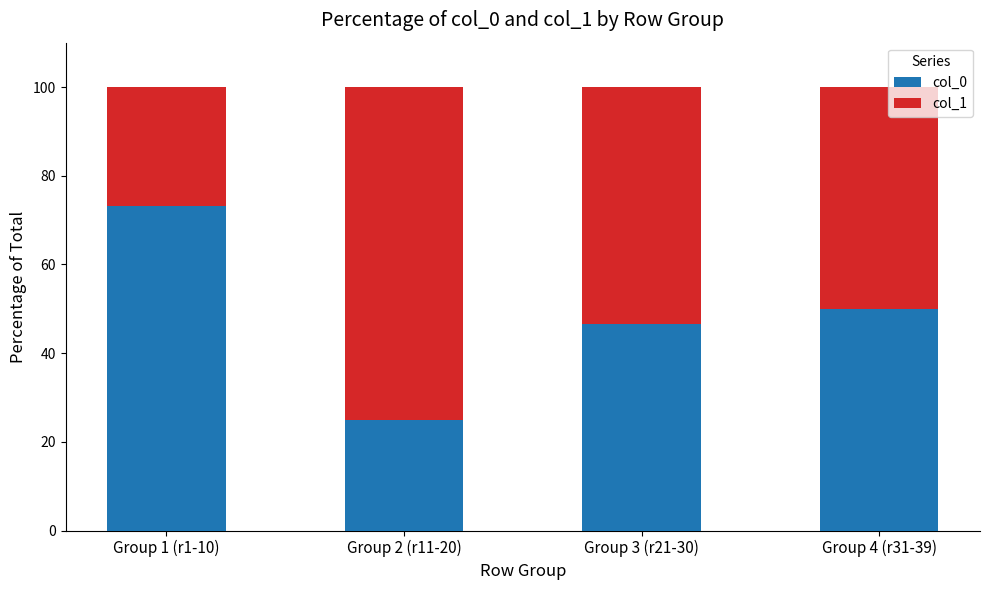

What is the minimum value for col_0?

25.0